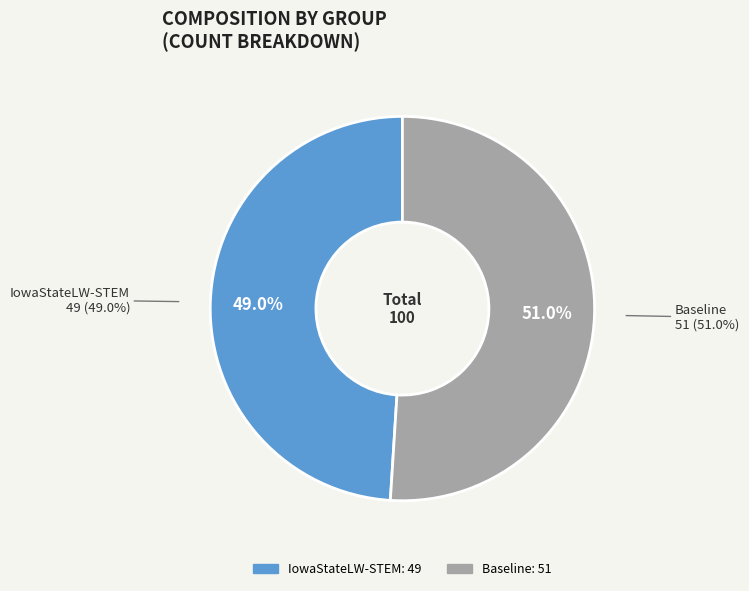

Which category has the biggest portion of the pie?

Baseline